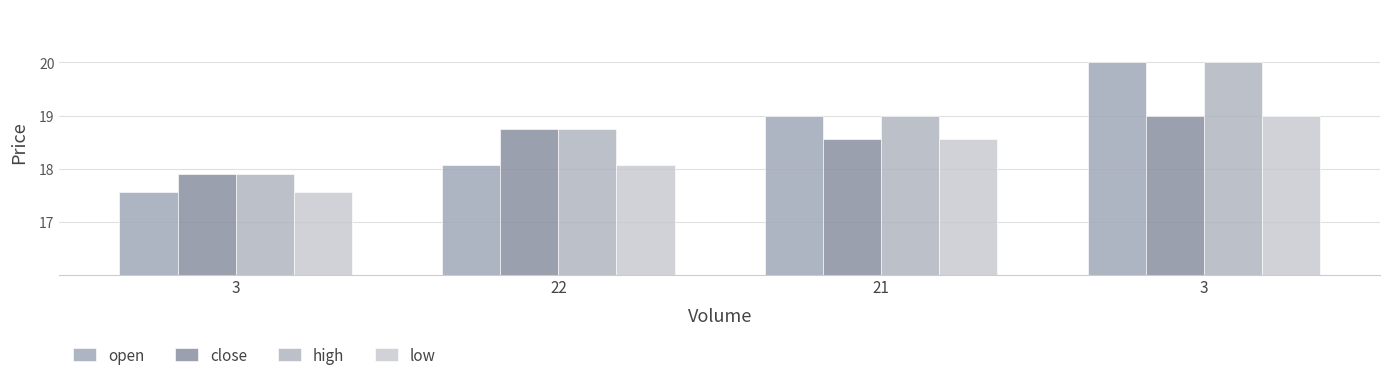

True or false: close has a value of 19.0 at 3.

True